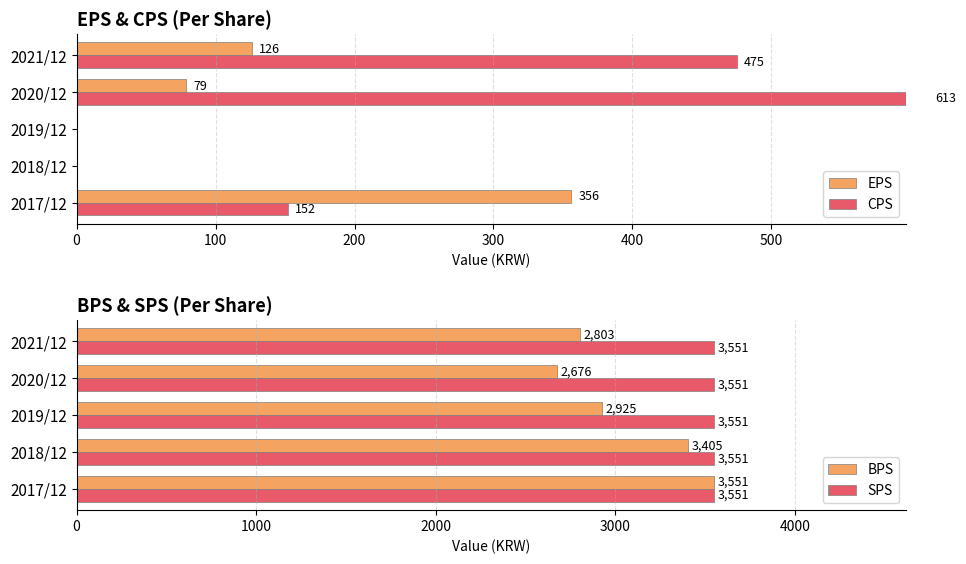

Is the value of BPS at 2020/12 greater than the value of SPS at 2021/12?

No